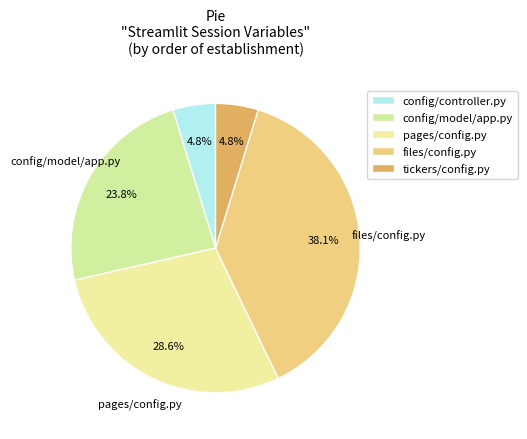

What is the largest slice in the pie chart?

files/config.py